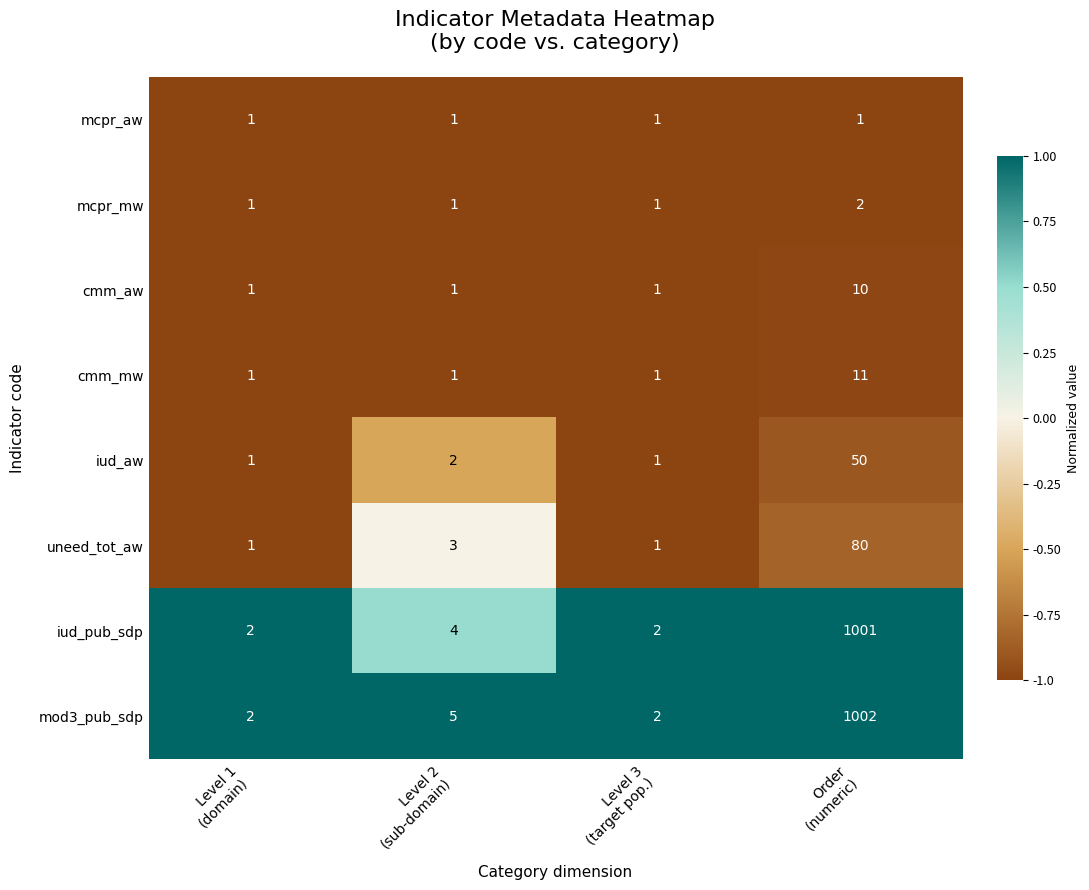

Which series has the largest total across all categories?

mod3_pub_sdp